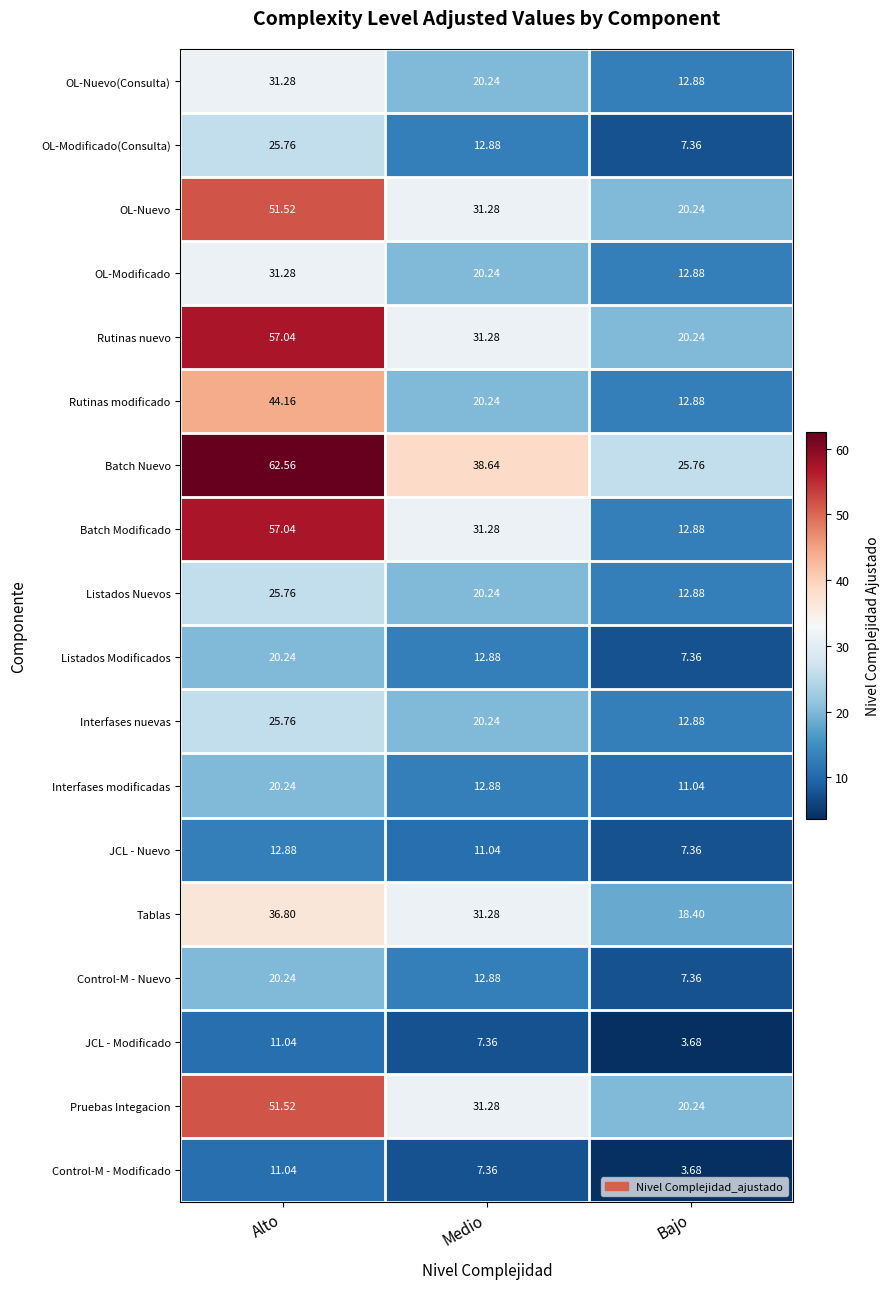

Where does the Tablas series first go above 31?

Alto